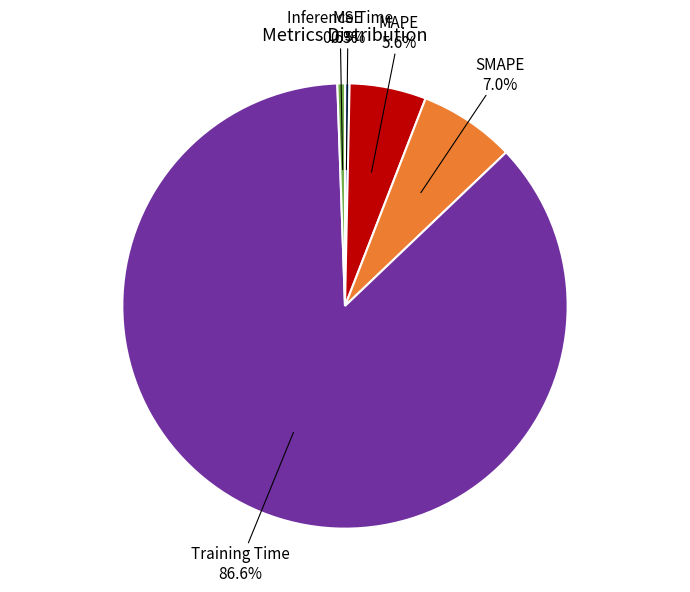

The SMAPE slice represents 7% of the pie. True or false?

True